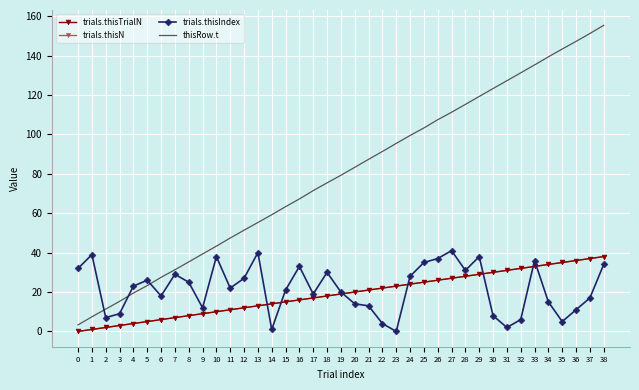

Rank the categories by trials.thisTrialN value from lowest to highest.

0, 1, 2, 3, 4, 5, 6, 7, 8, 9, 10, 11, 12, 13, 14, 15, 16, 17, 18, 19, 20, 21, 22, 23, 24, 25, 26, 27, 28, 29, 30, 31, 32, 33, 34, 35, 36, 37, 38